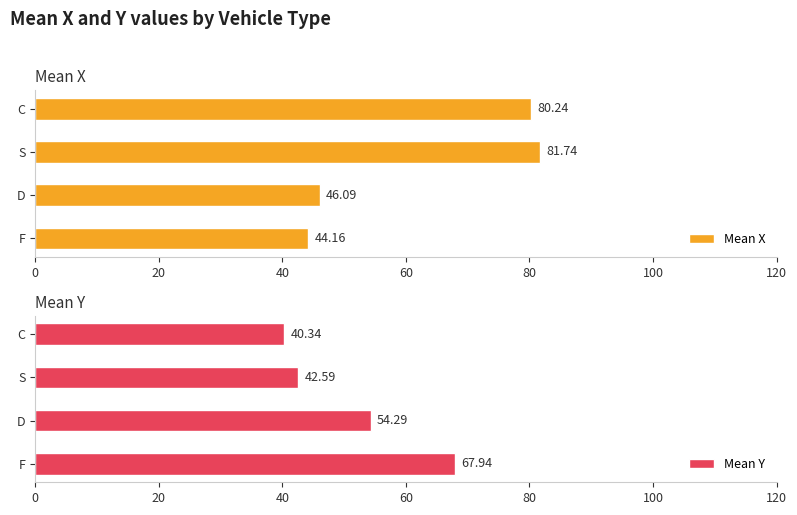

True or false: Mean Y has a value of 39.3 at F.

False